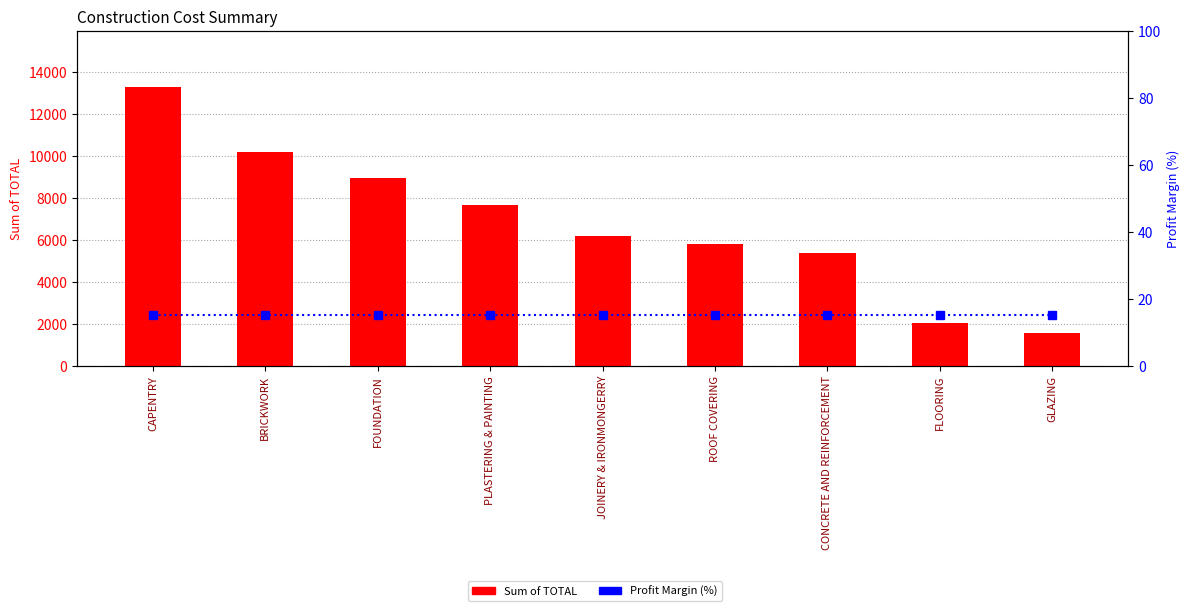

What is the lowest value of the Sum of TOTAL series?

1551.0